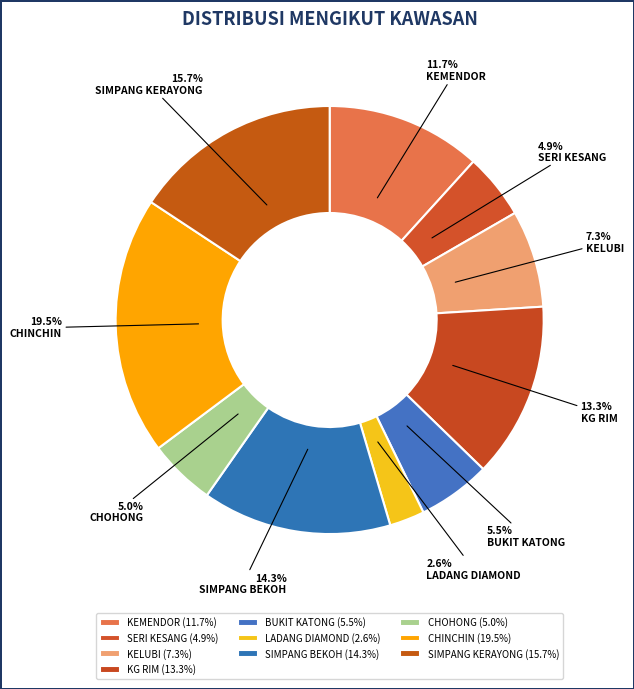

Is it true that BUKIT KATONG is 1% of the pie?

False